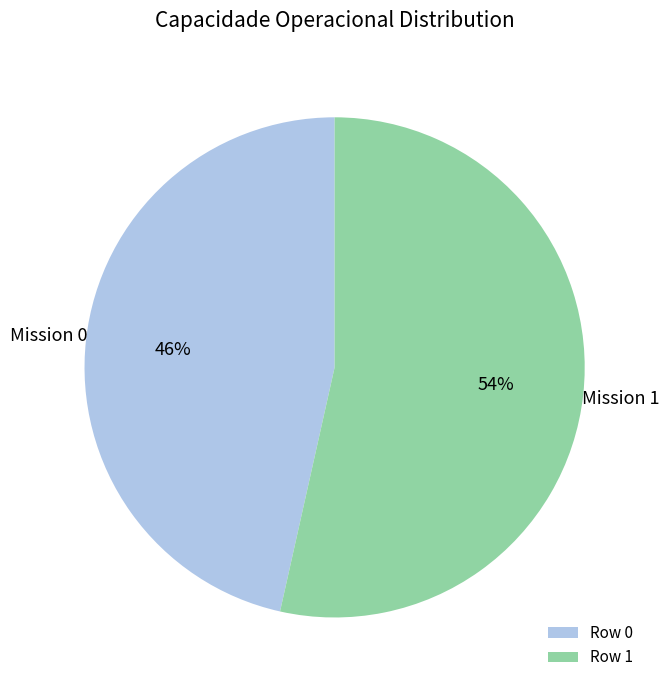

To the nearest percent, what percentage of the pie is Row 1?

54%